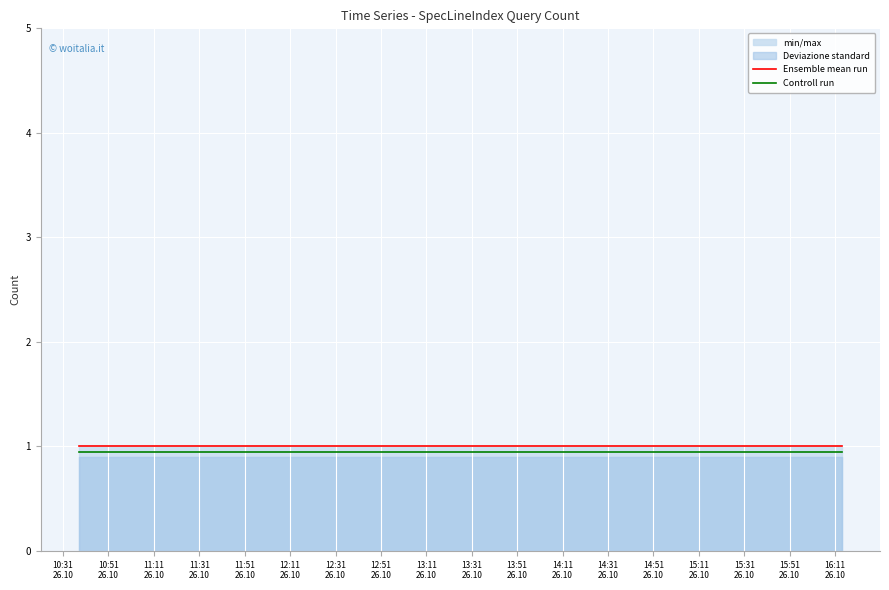

List the series in order of their overall mean, lowest first.

Controll run, Ensemble mean run